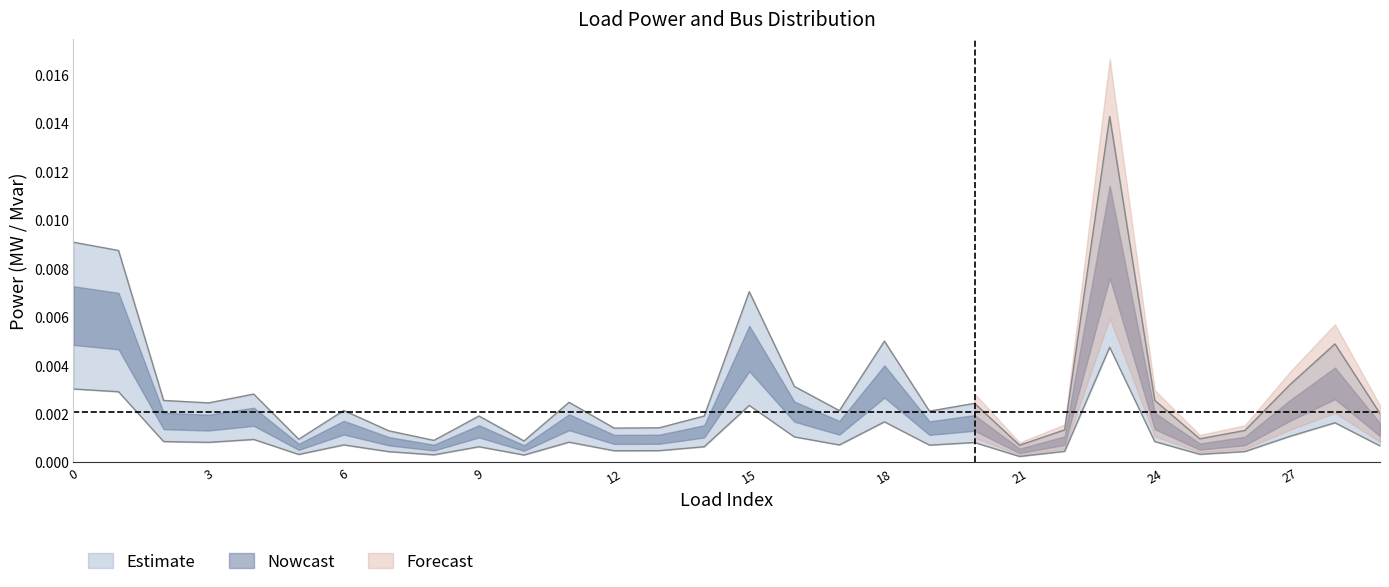

Where is the first local minimum for p_mw?

3